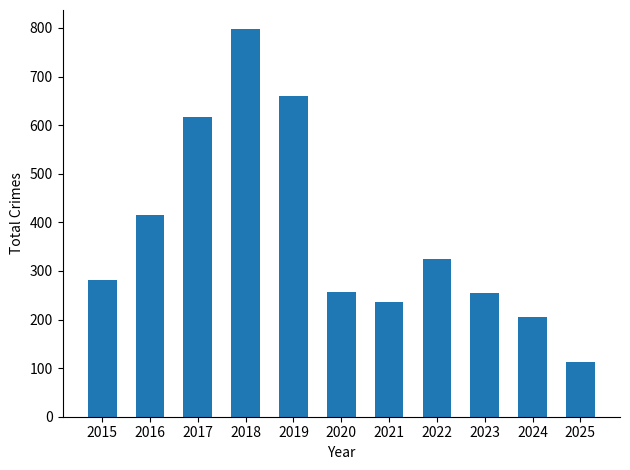

Is it true that the value at 2018 is 797?

True